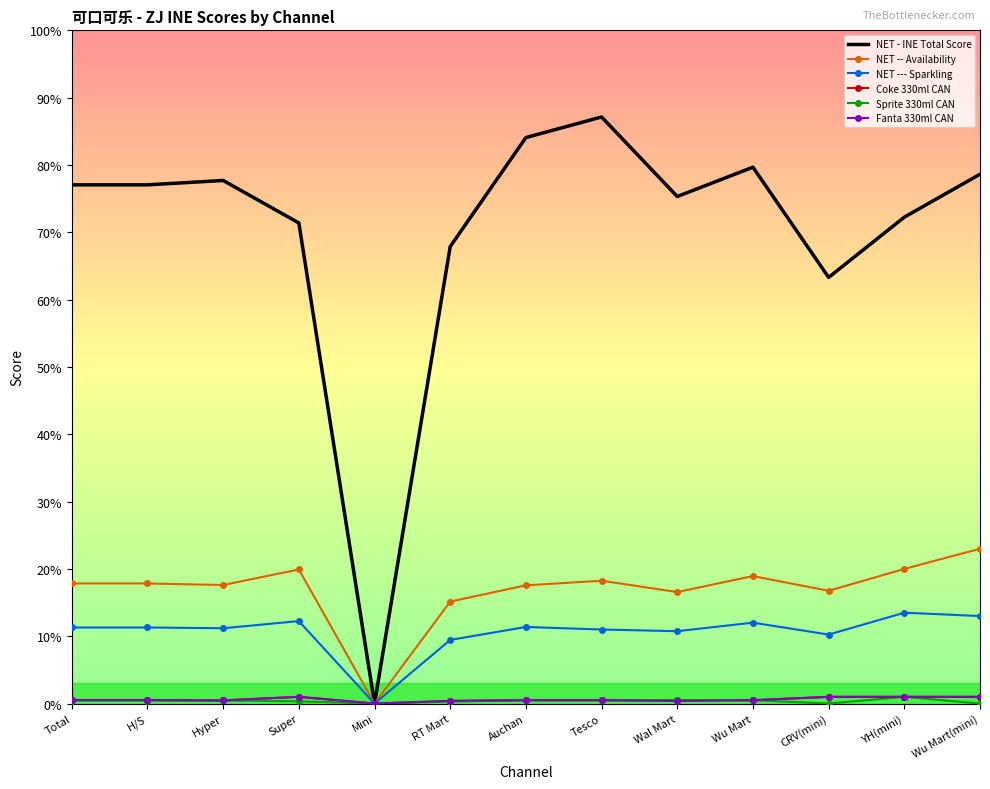

What are all the series names shown in the legend?

NET - INE Total Score, NET -- Availability, NET --- Sparkling, Coke 330ml CAN, Sprite 330ml CAN, Fanta 330ml CAN